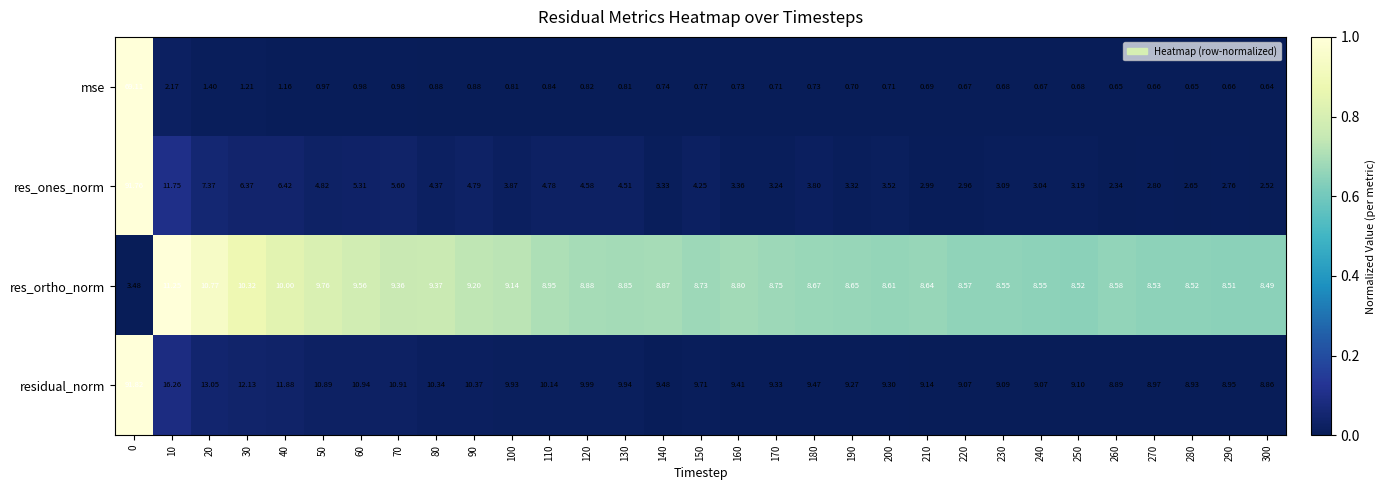

Is the value of mse at 250 greater than the value of res_ortho_norm at 90?

No